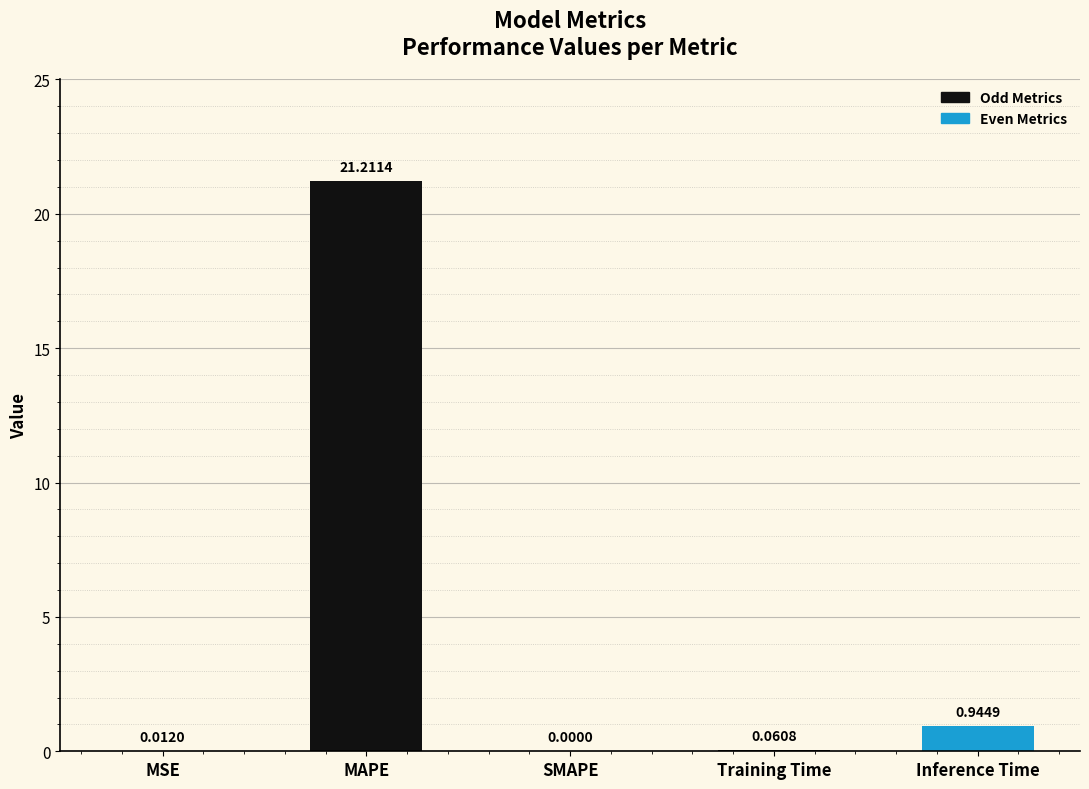

Rank the categories by value from highest to lowest.

MAPE, Inference Time, Training Time, MSE, SMAPE